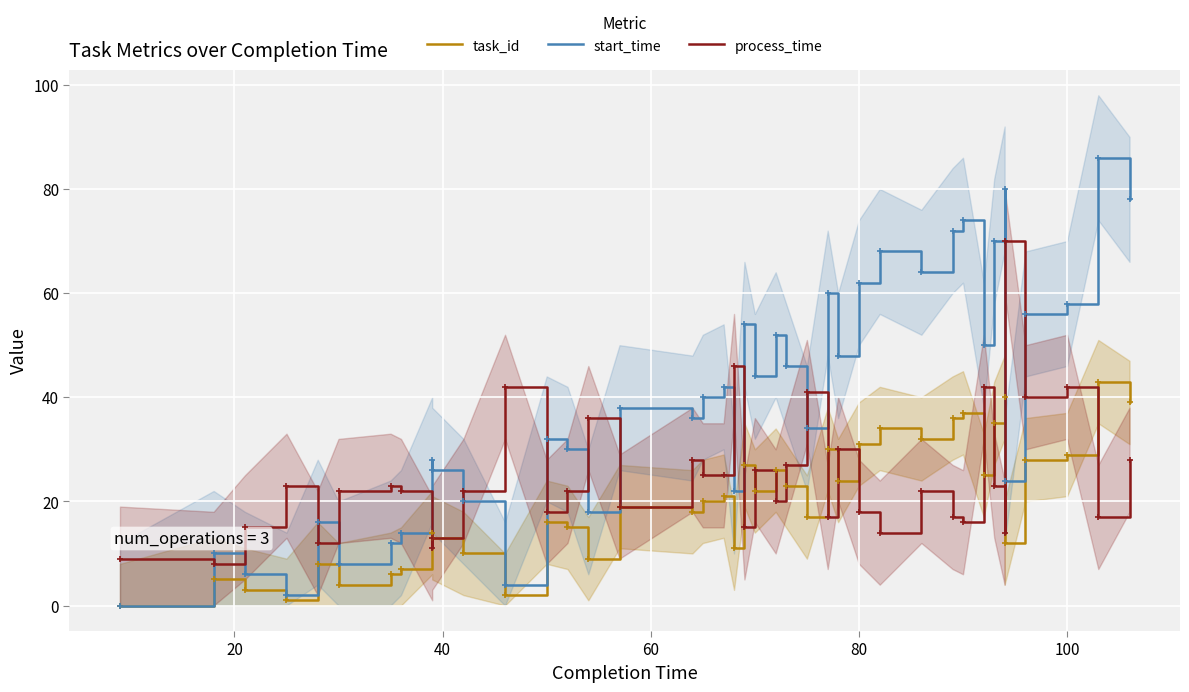

At how many categories does at least one series exceed 40?

23